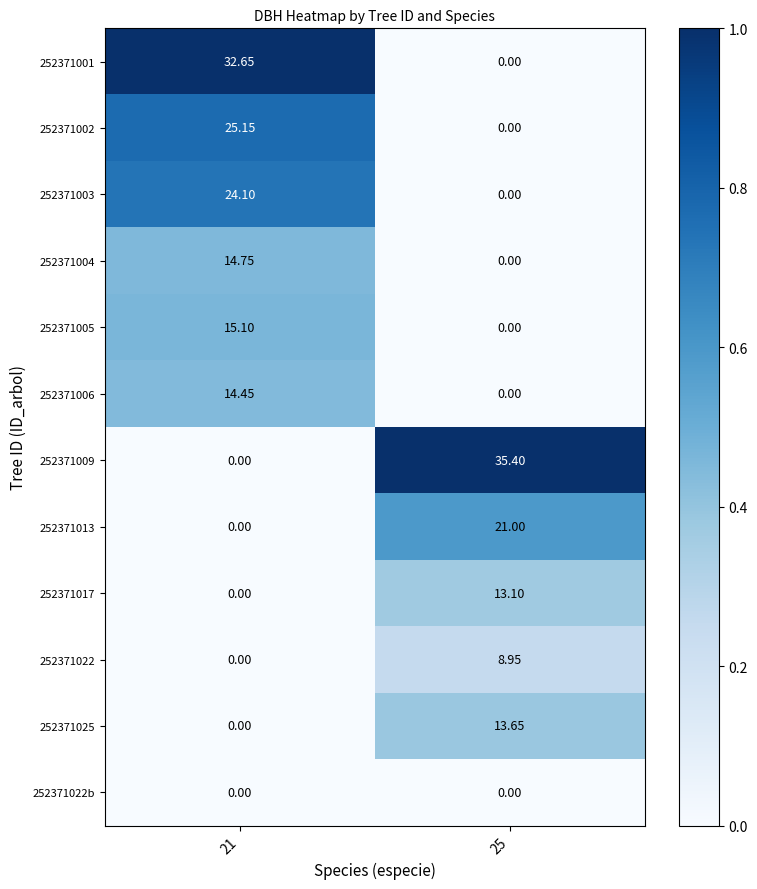

Which series changed the most between 21 and 25?

252371009